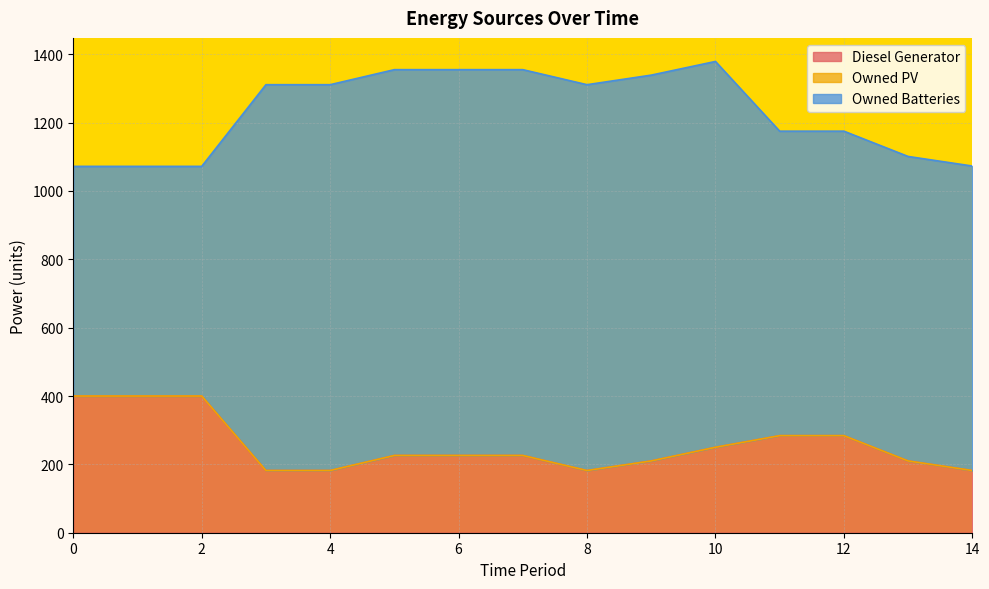

The value of Diesel Generator at 3 is 64. True or false?

False